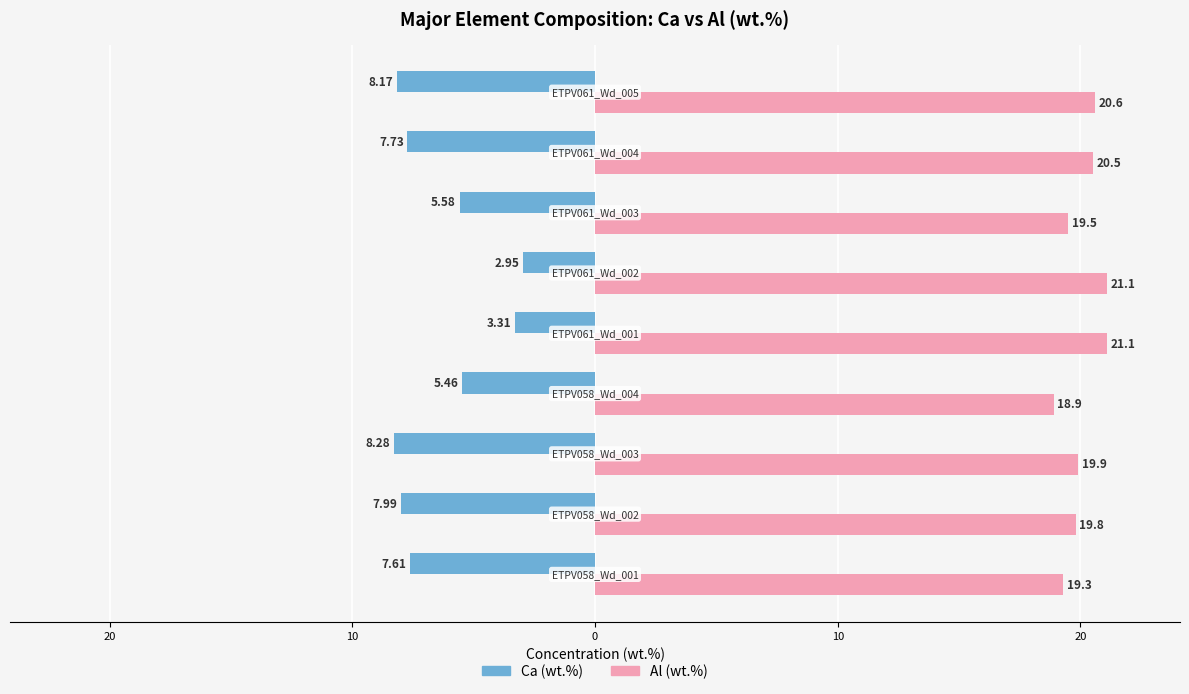

What are all the series names shown in the legend?

Ca (wt.%), Al (wt.%)